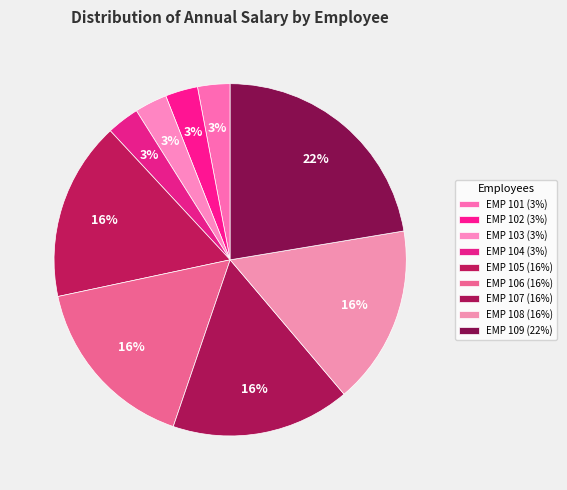

Rank the categories by value from highest to lowest.

EMP 109, EMP 108, EMP 107, EMP 106, EMP 105, EMP 104, EMP 103, EMP 102, EMP 101